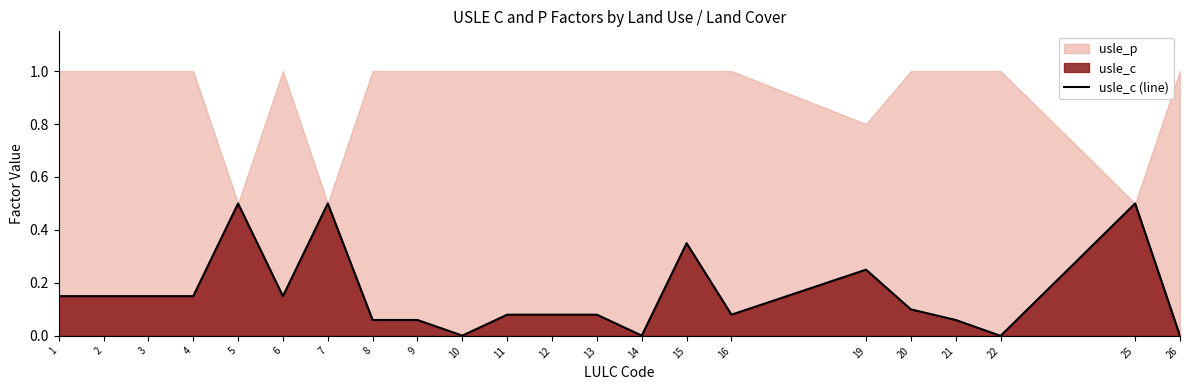

Where is the first local minimum?

6